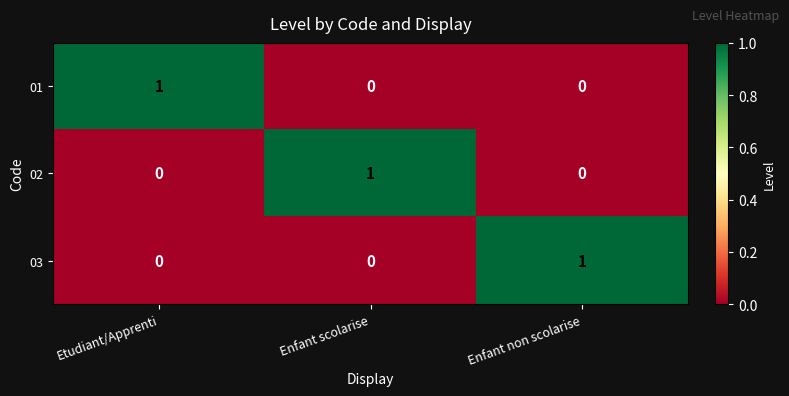

The 03 series shows 1 at Enfant non scolarise. True or false?

True